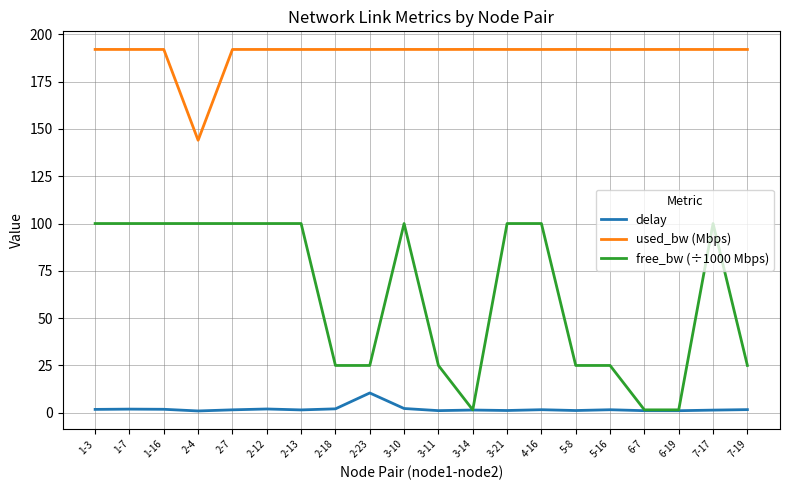

True or false: used_bw (Mbps) and delay cross at least once.

False